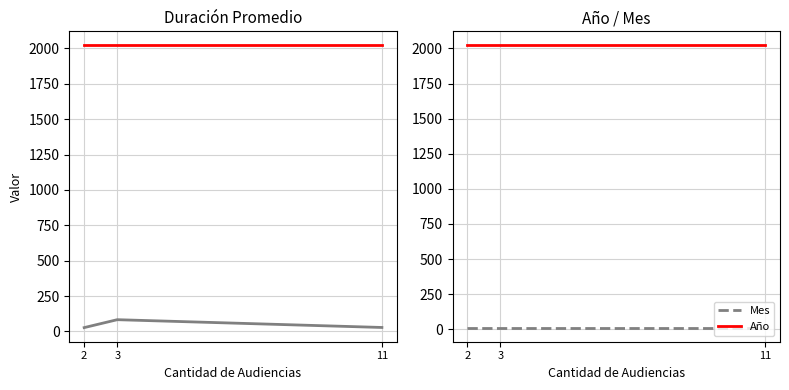

Reading right to left, transcribe all the data shown in this chart.

Duración Promedio en Minutos (MM): 28	83	27
Año: 2021	2021	2021
Mes: 12	12	12